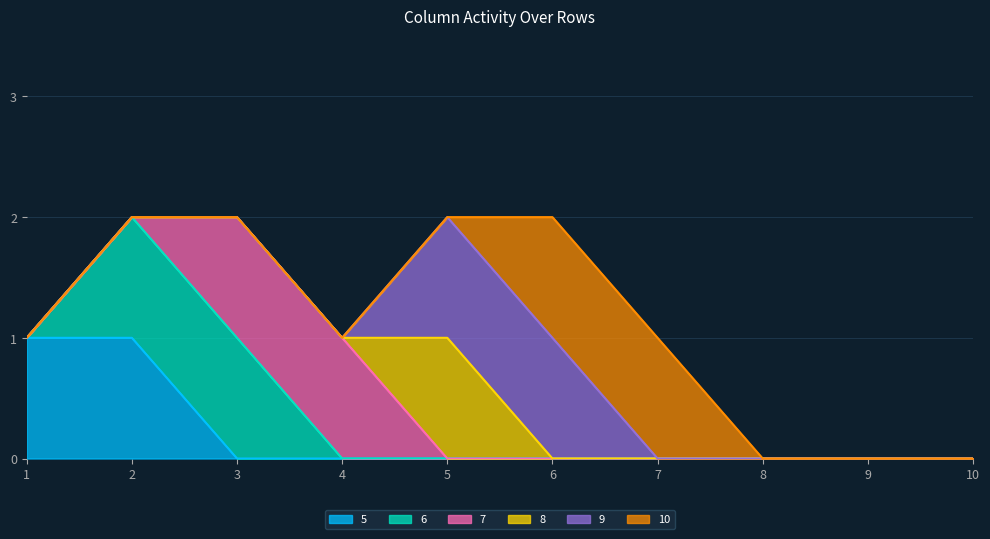

What is the spread (max minus min) of values at 6?

1